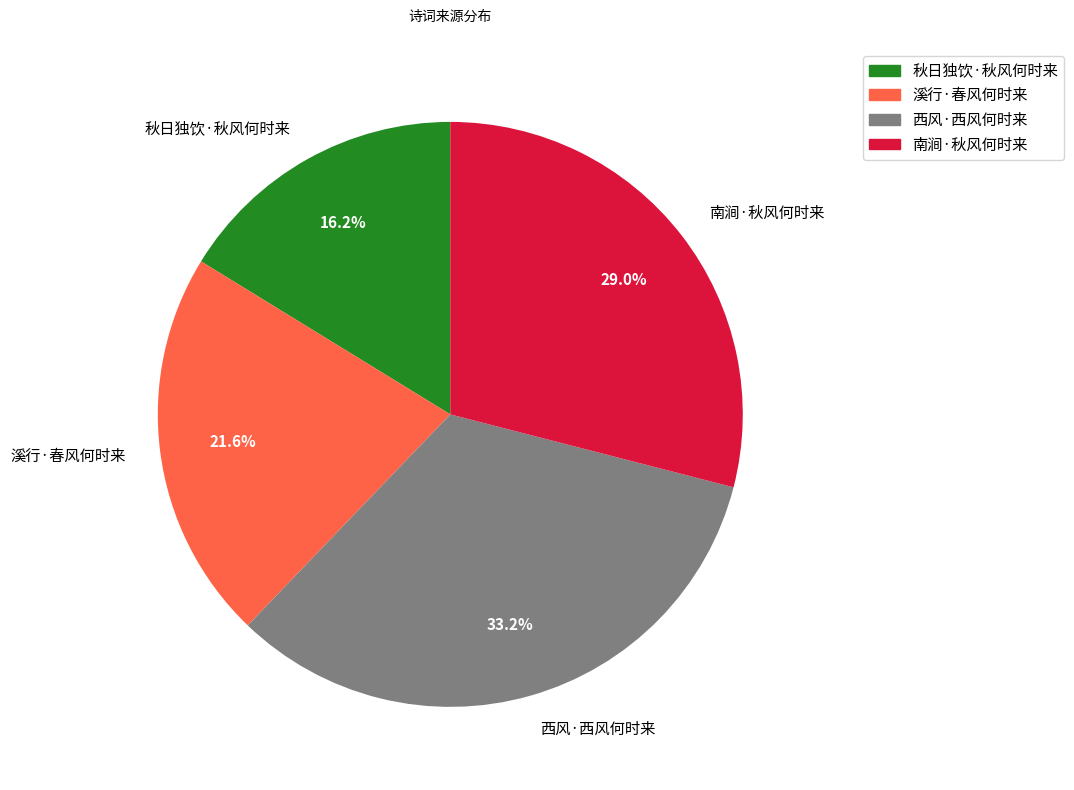

Which category has the smallest portion of the pie?

秋日独饮·秋风何时来